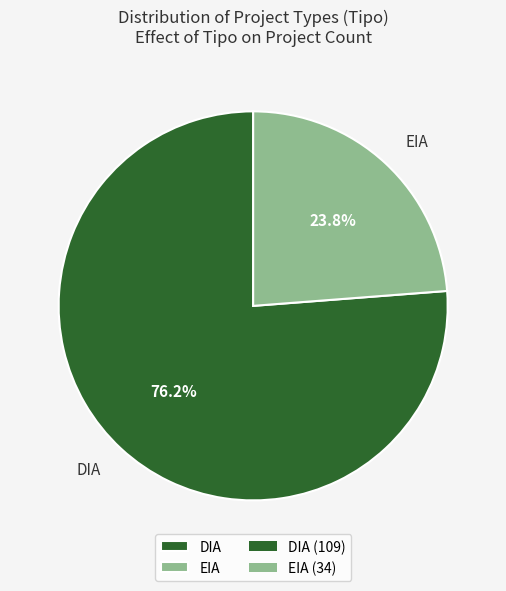

Approximately how many times larger is the value at DIA compared to EIA?

3.2